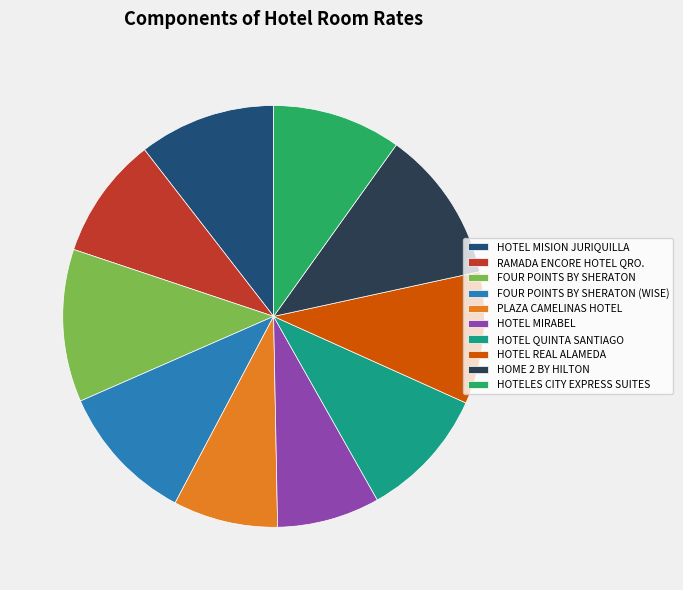

Approximately how many times larger is the value at HOTELES CITY EXPRESS SUITES compared to HOTEL REAL ALAMEDA?

1.0